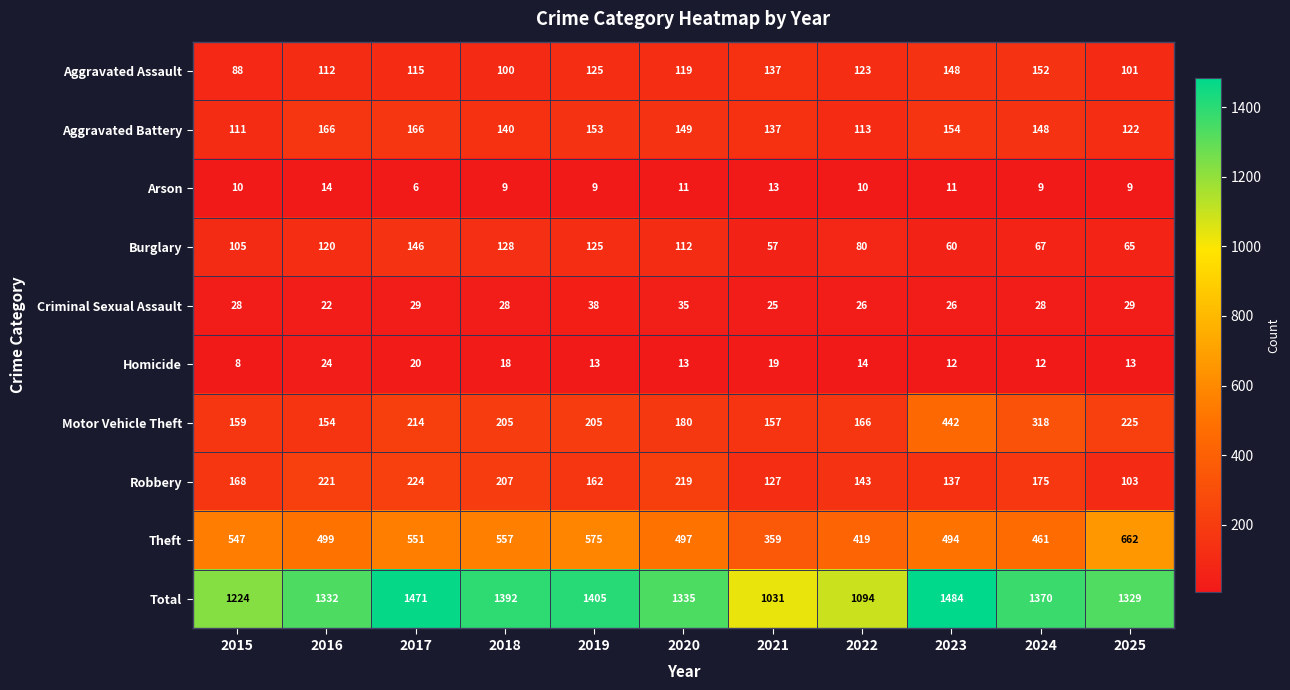

What is the spread (max minus min) of values at 2021?

1018